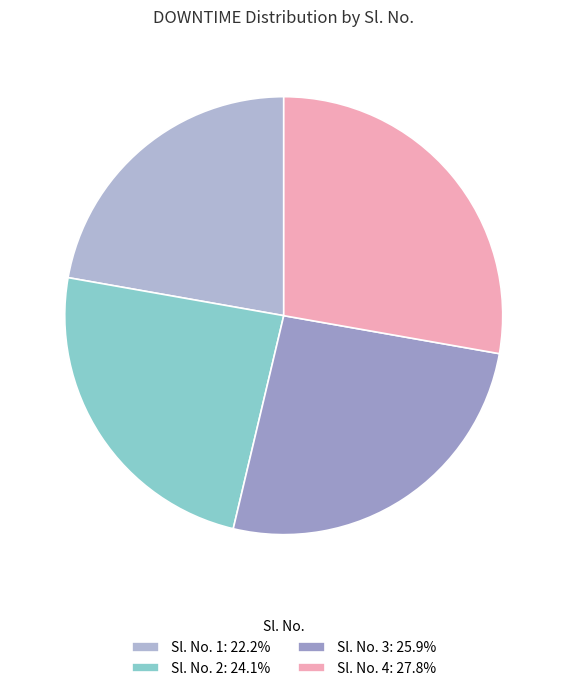

How many slices are in this pie chart?

4